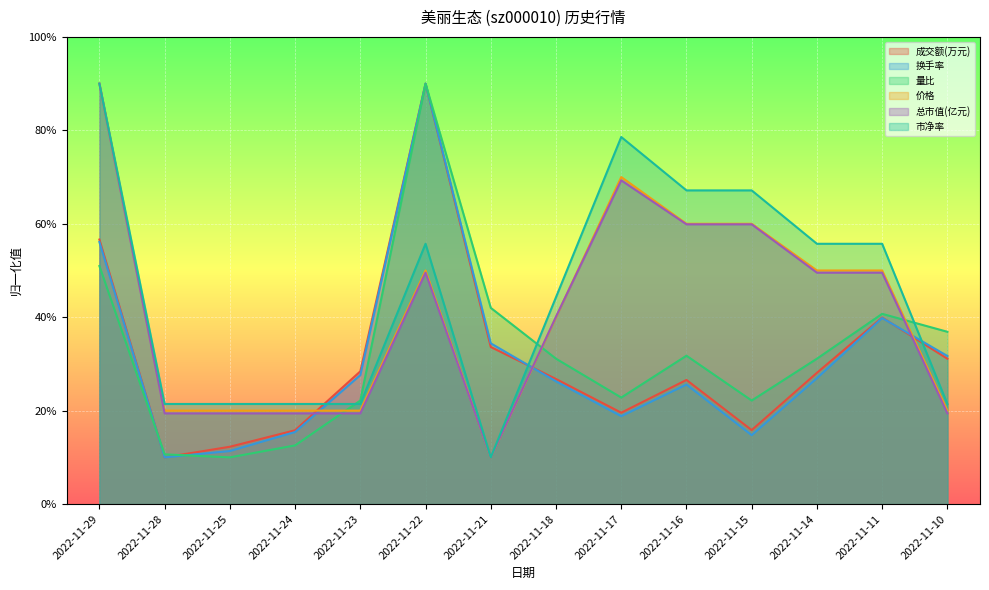

How many data points in 量比 are less than 31?

6